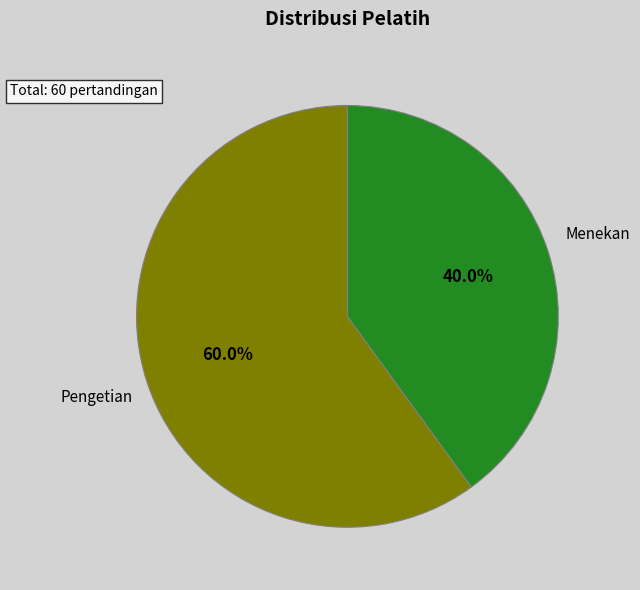

Does Pengetian represent more than half of the total?

Yes